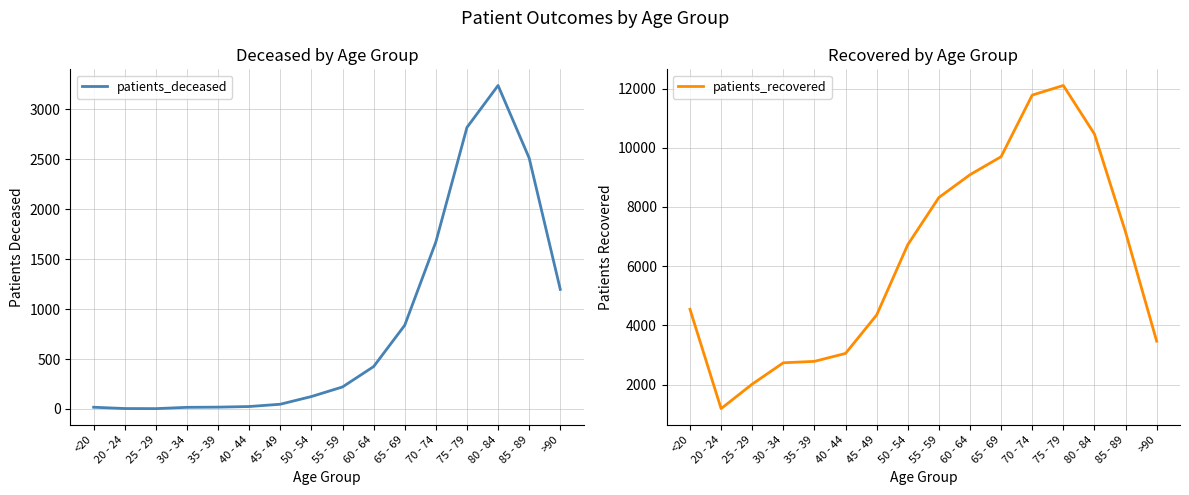

What is the label of the 7th point from the right?

60 - 64